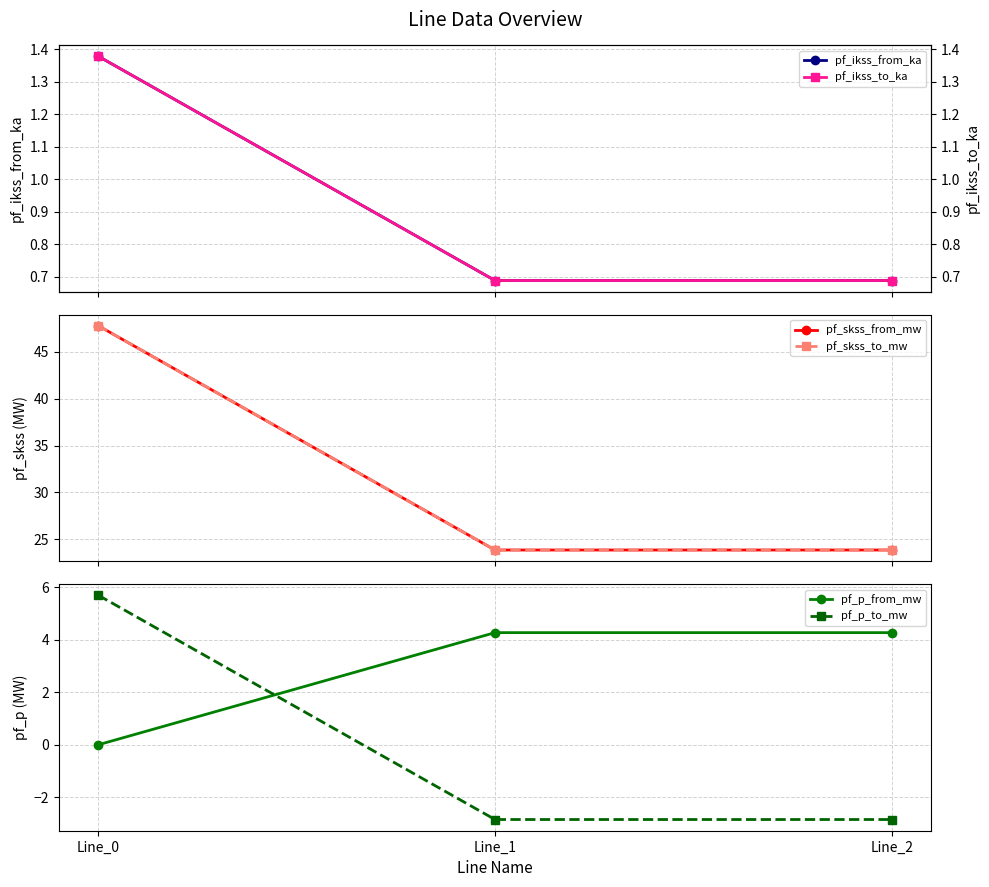

Between Line_2 and Line_1, which is larger?

Line_2